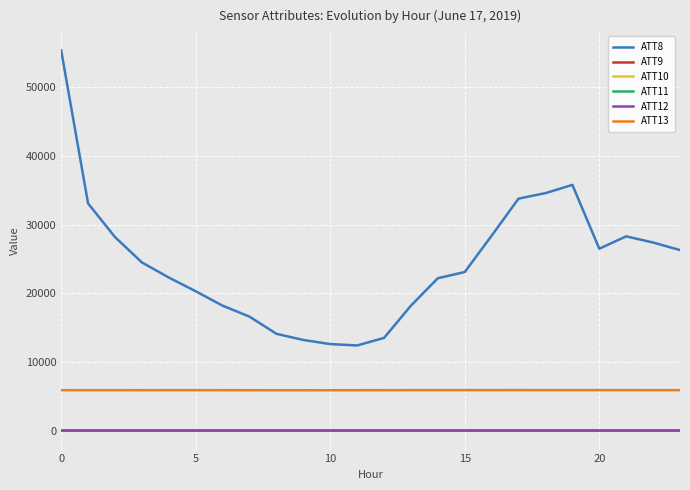

What is the lowest value of the ATT9 series?

0.5